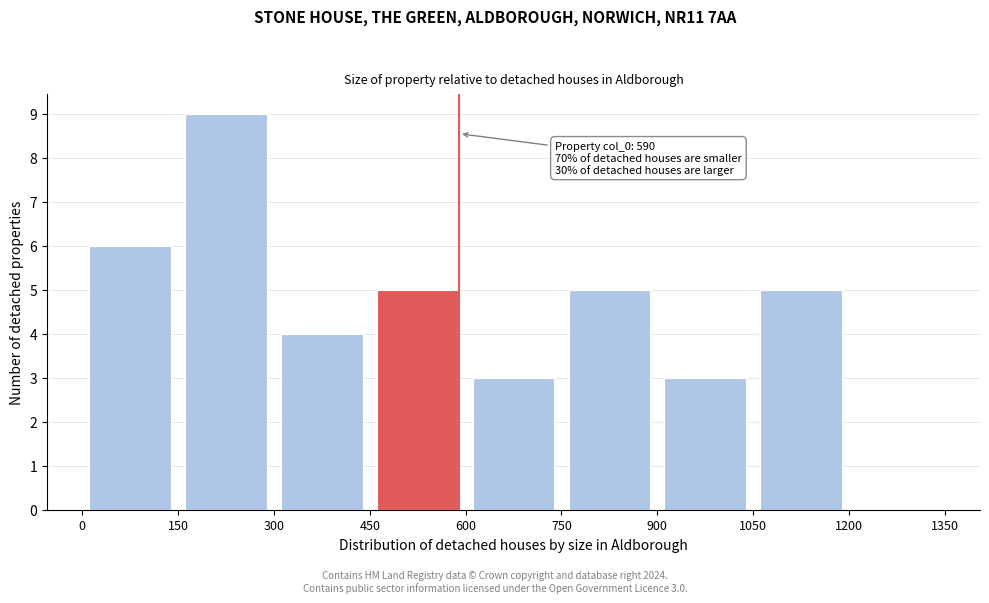

Over which range of the x-axis is the bar tallest?

150 to 300